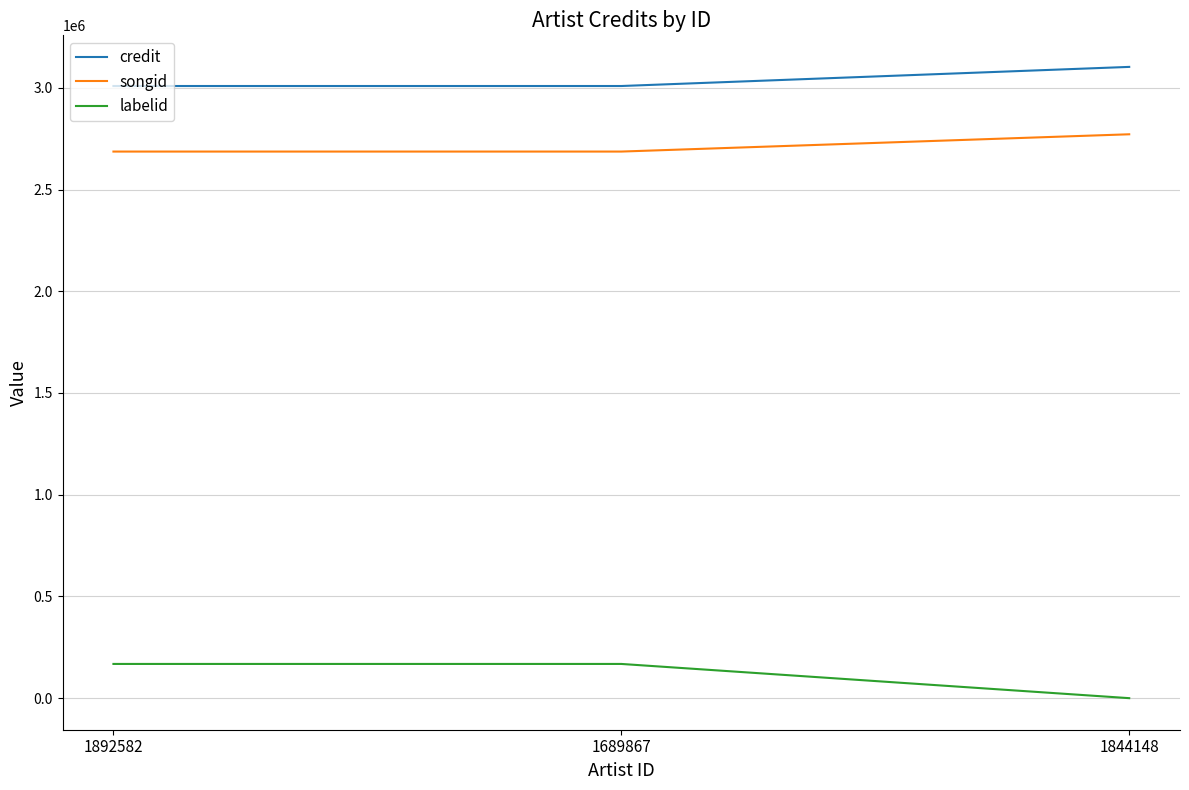

Is the value of songid at 1892582 greater than the value of labelid at 1892582?

Yes